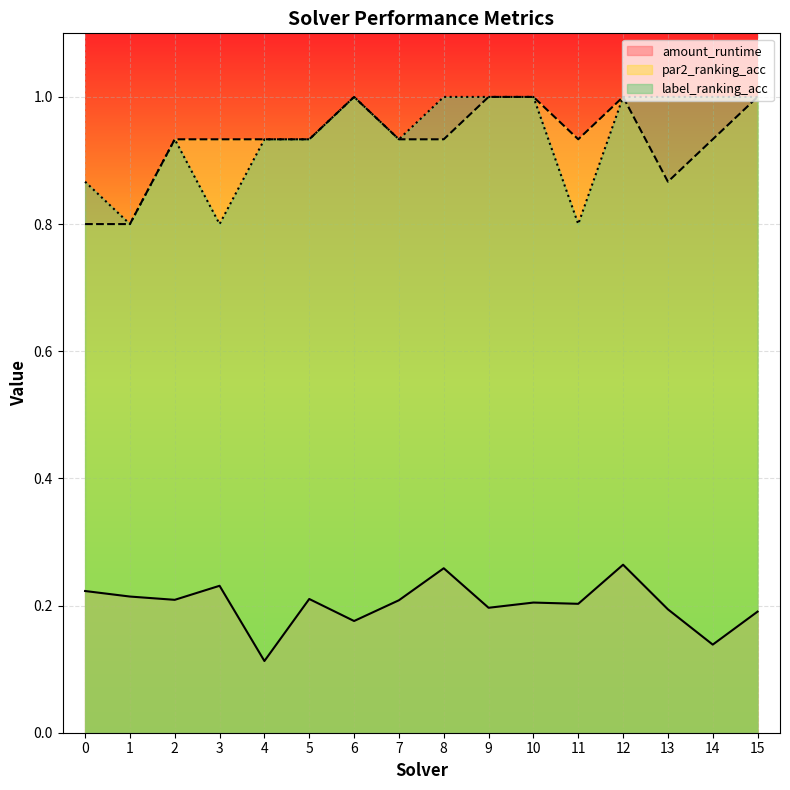

Is it true that label_ranking_acc equals 1.0 at 13?

True